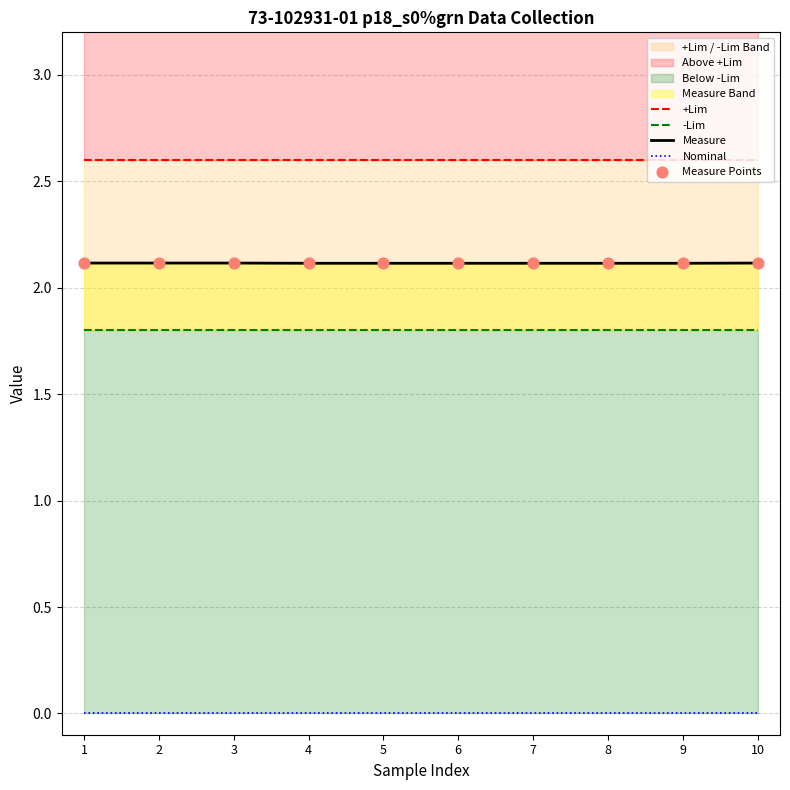

What is the minimum value for Measure?

2.1